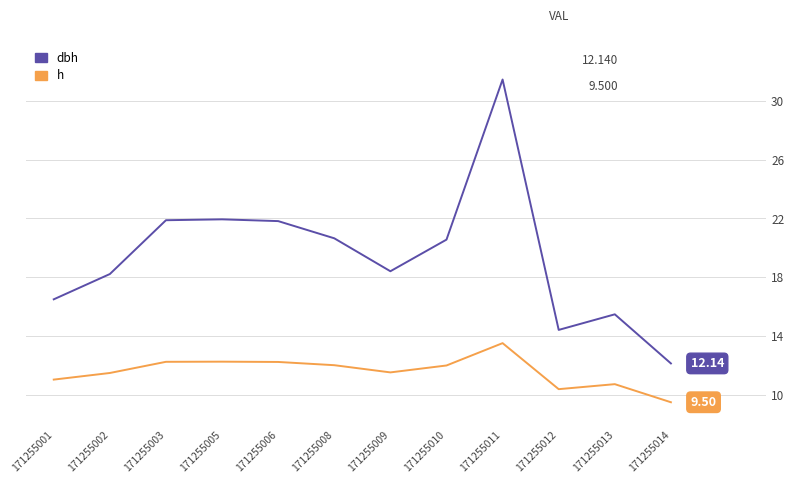

Rank the series by their maximum value, from highest to lowest.

dbh, h